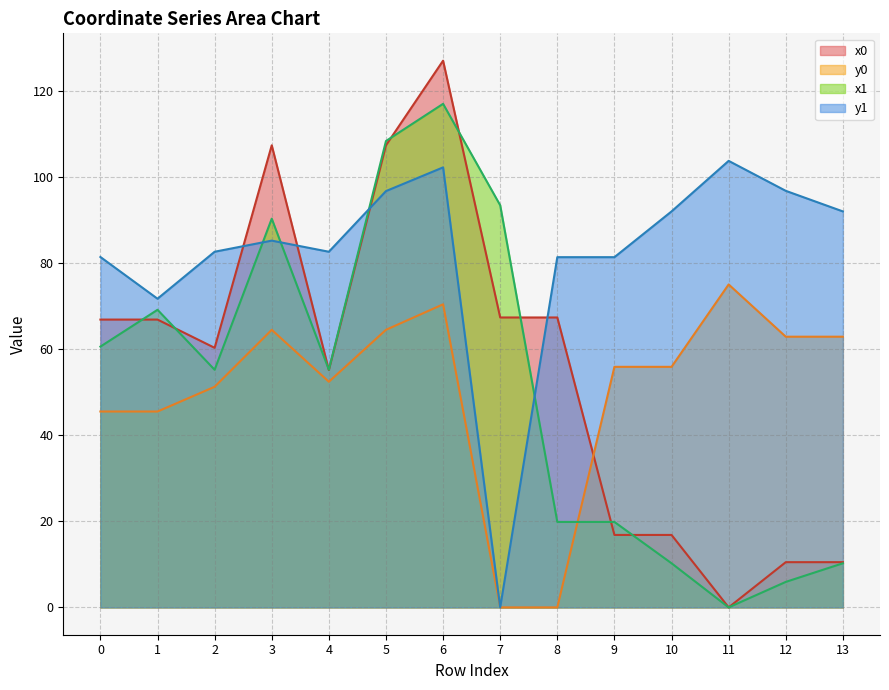

What is the greatest value displayed?

127.0